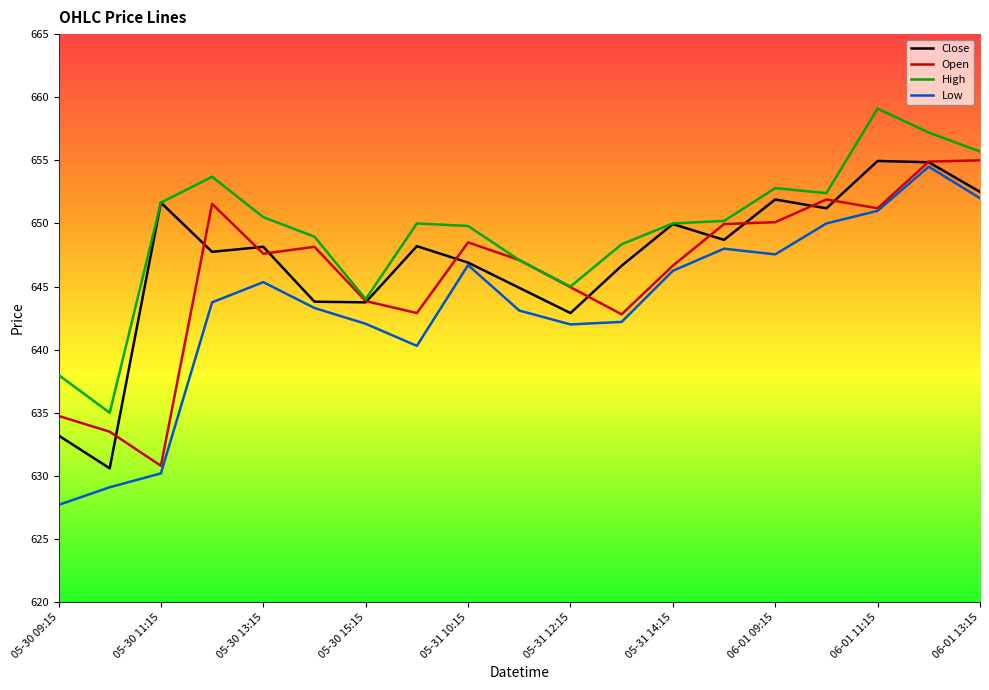

What is the minimum value shown in the chart?

627.7